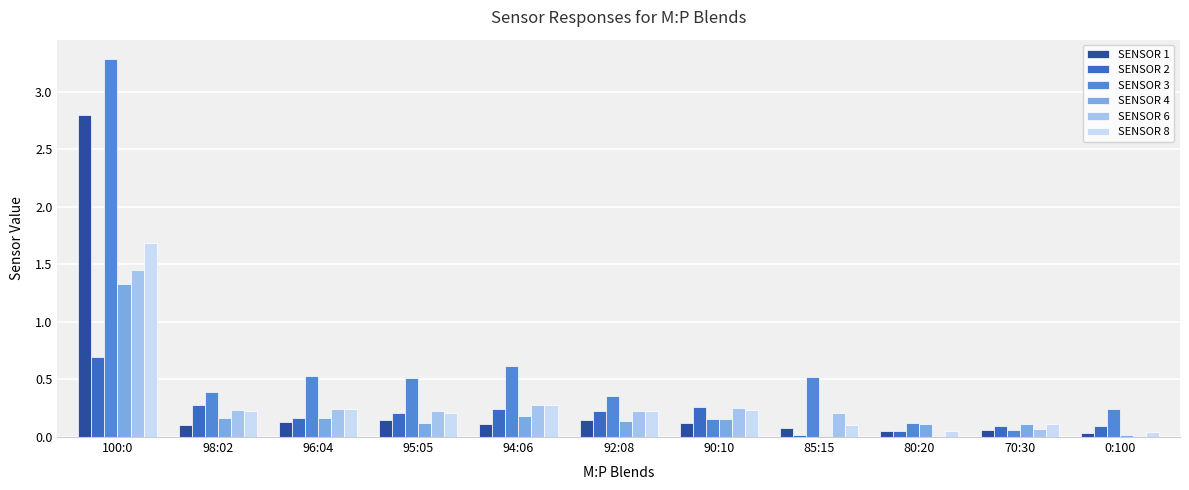

Which series has the largest range (max minus min)?

SENSOR 3